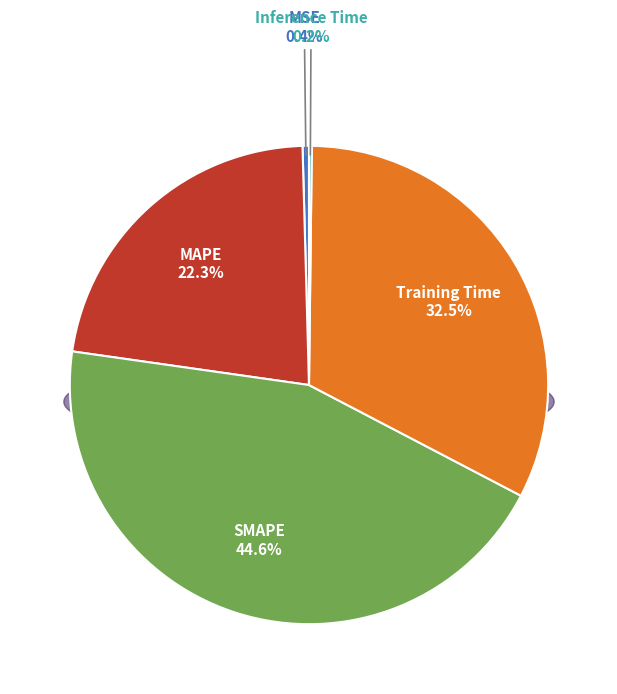

Rank the categories by value from lowest to highest.

Inference Time, MSE, MAPE, Training Time, SMAPE